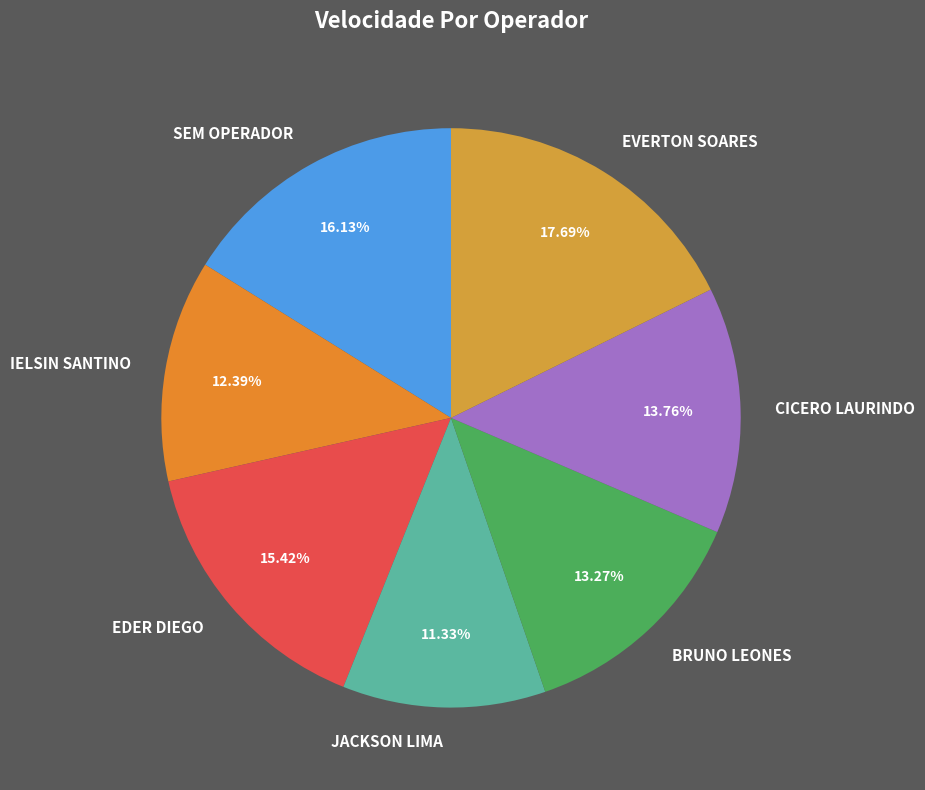

Which category has the smallest portion of the pie?

JACKSON LIMA